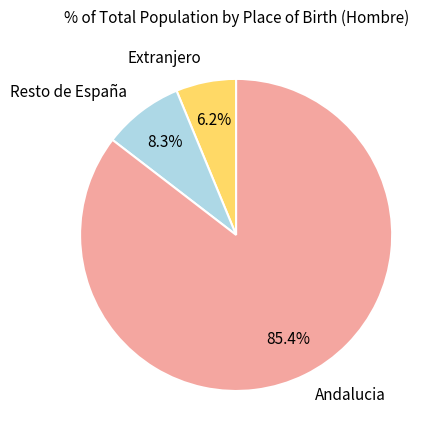

Count the number of slices in the pie.

3